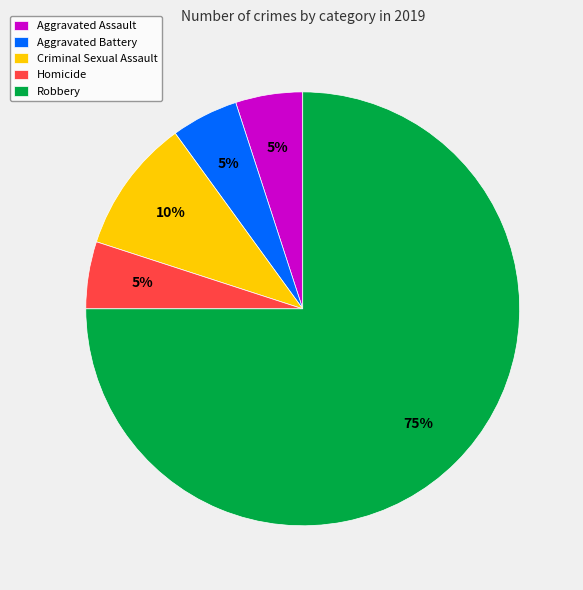

Do Robbery and Aggravated Assault together represent more than half of the pie?

Yes